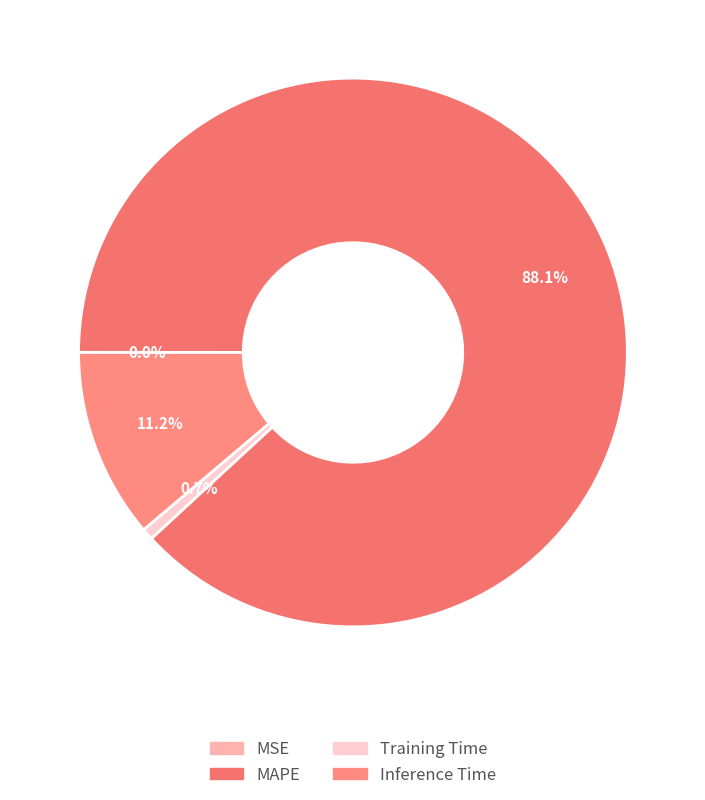

How many slices are in this pie chart?

4